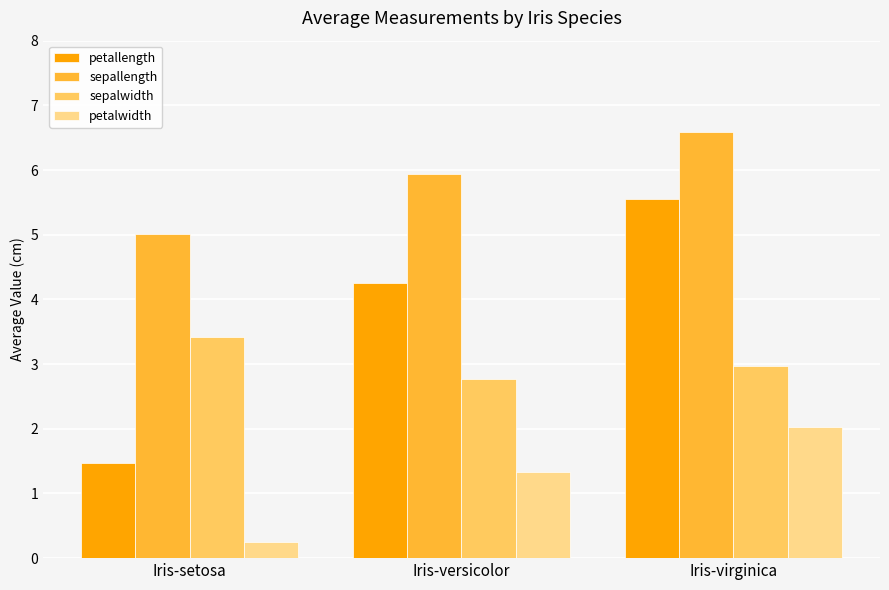

Read the sepalwidth value at Iris-setosa.

3.4